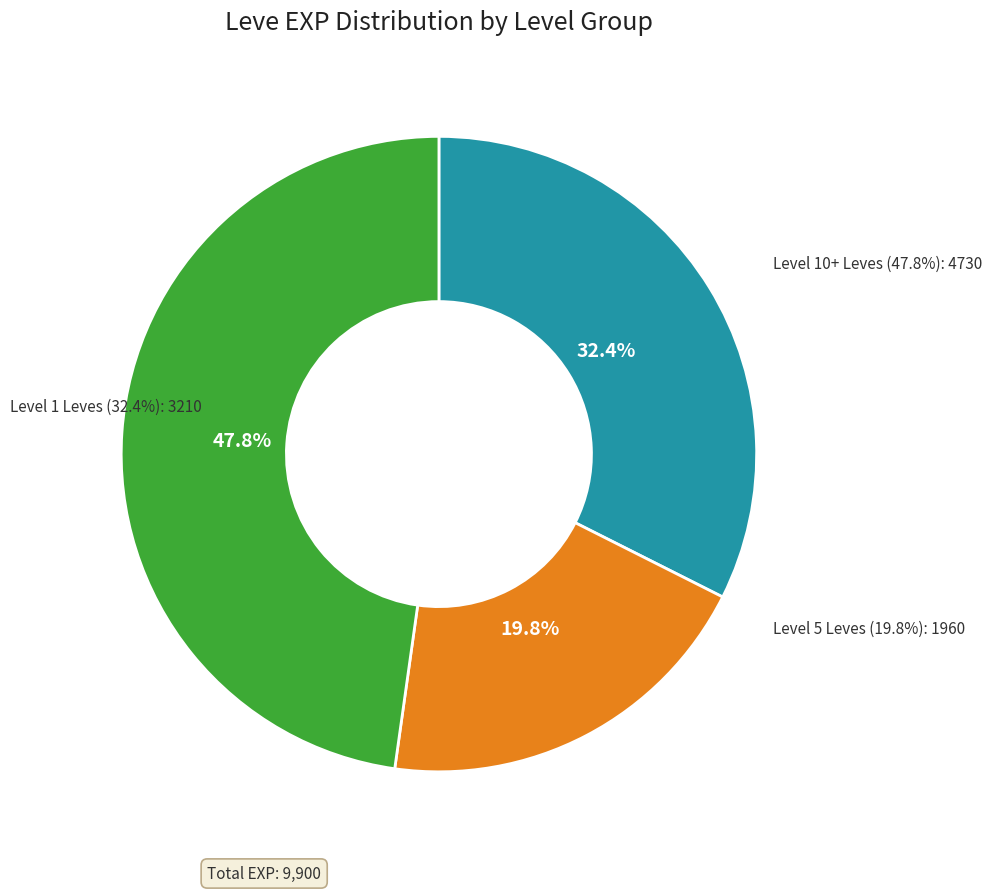

Do Bronze Barbut and Bronze Alembic together represent more than half of the pie?

No